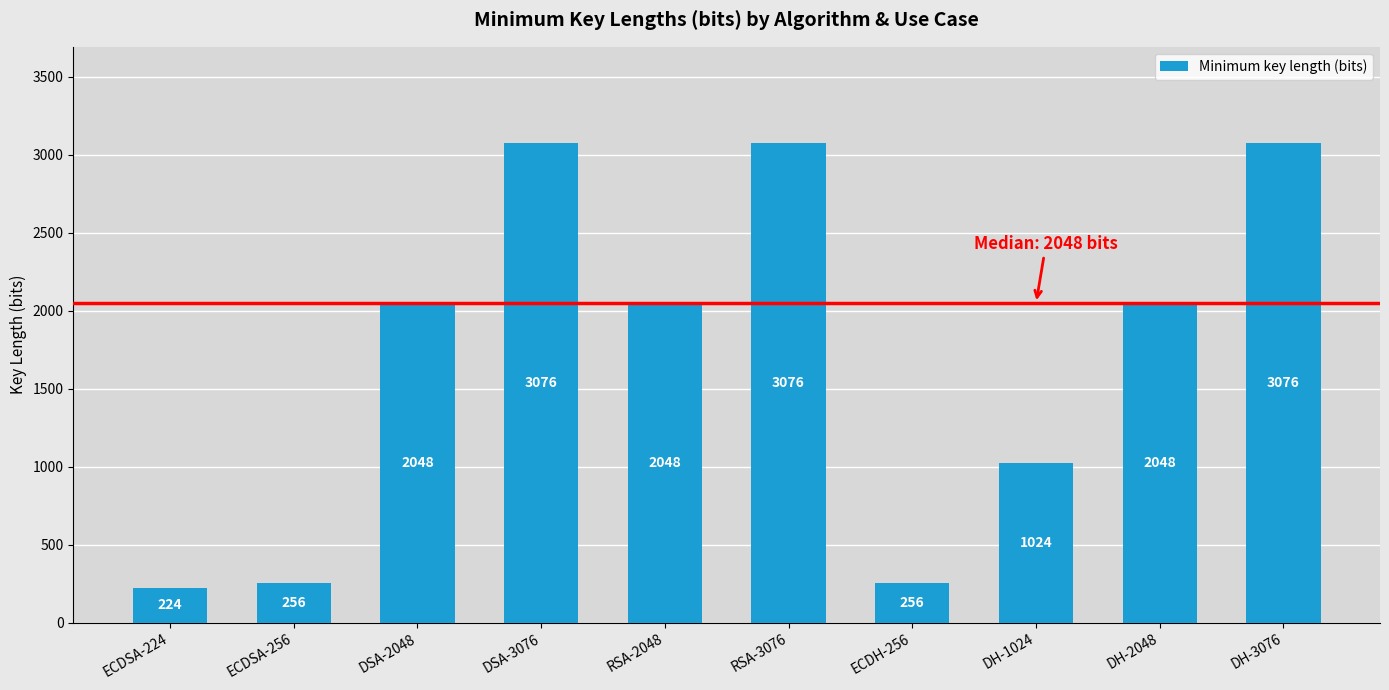

Does the chart contain stacked bars?

No